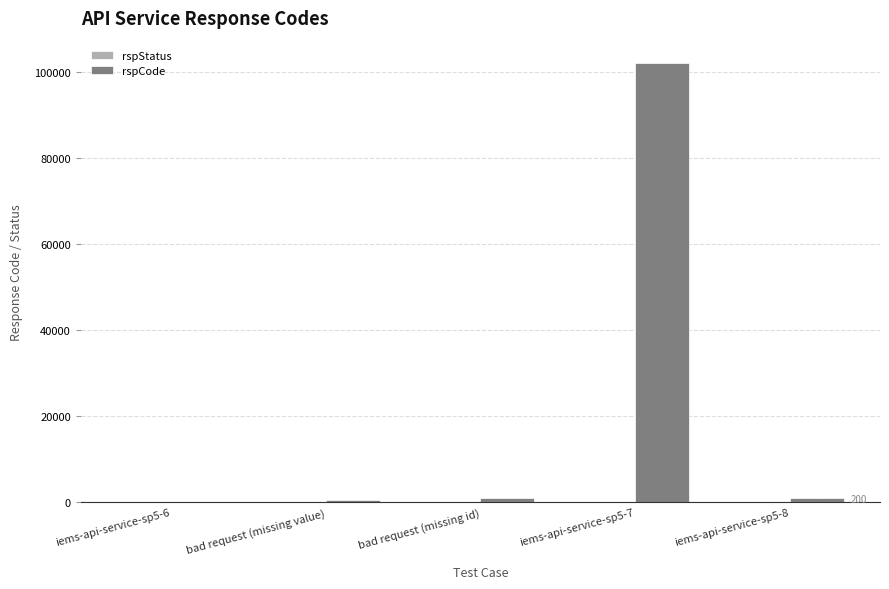

Which series has the largest total across all categories?

rspCode